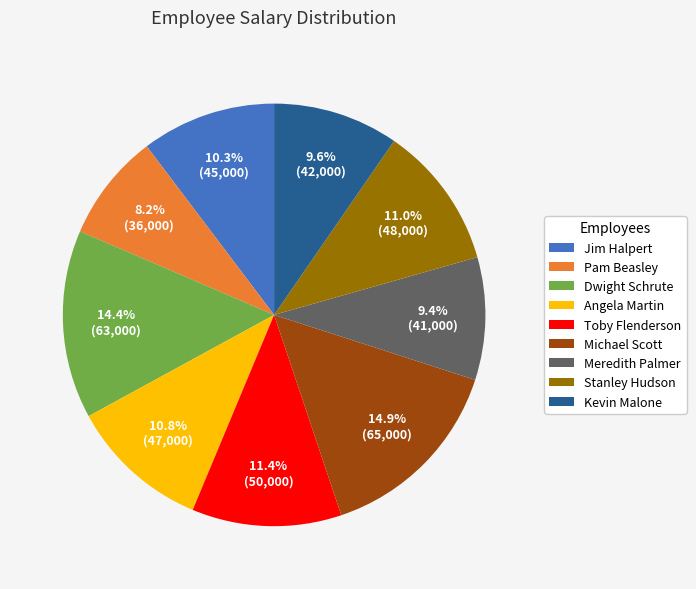

To the nearest percent, what portion does Pam Beasley represent?

8%